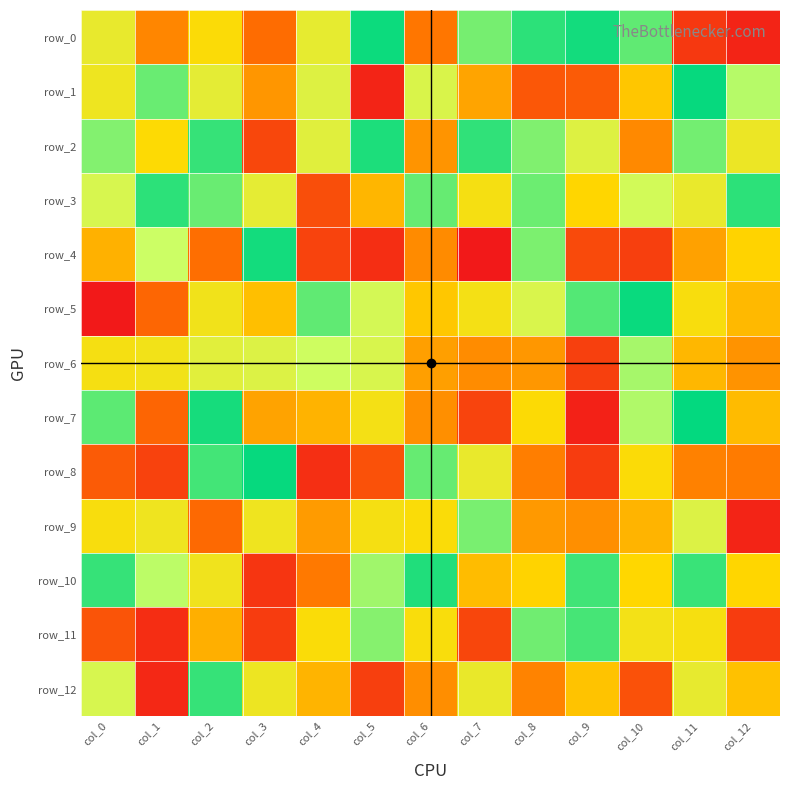

Count the number of data series in this chart.

13